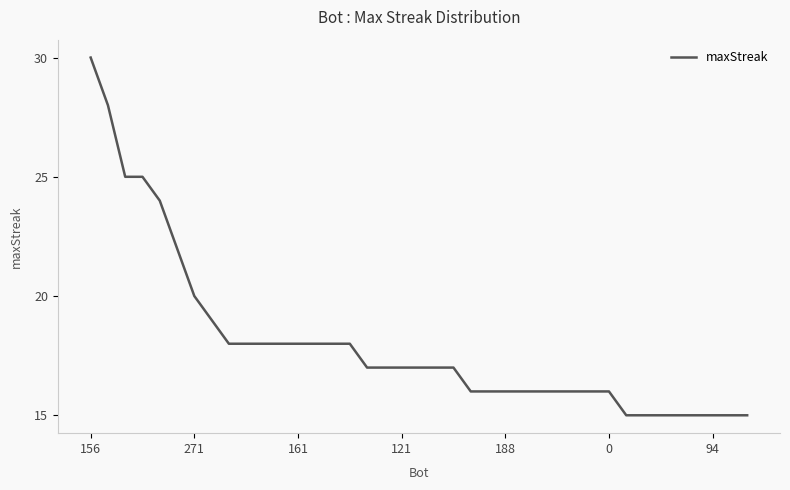

Reading right to left, what are all the values shown in this chart?

15	15	15	15	15	15	15	15	16	16	16	16	16	16	16	16	16	17	17	17	17	17	17	18	18	18	18	18	18	18	18	19	20	22	24	25	25	28	30